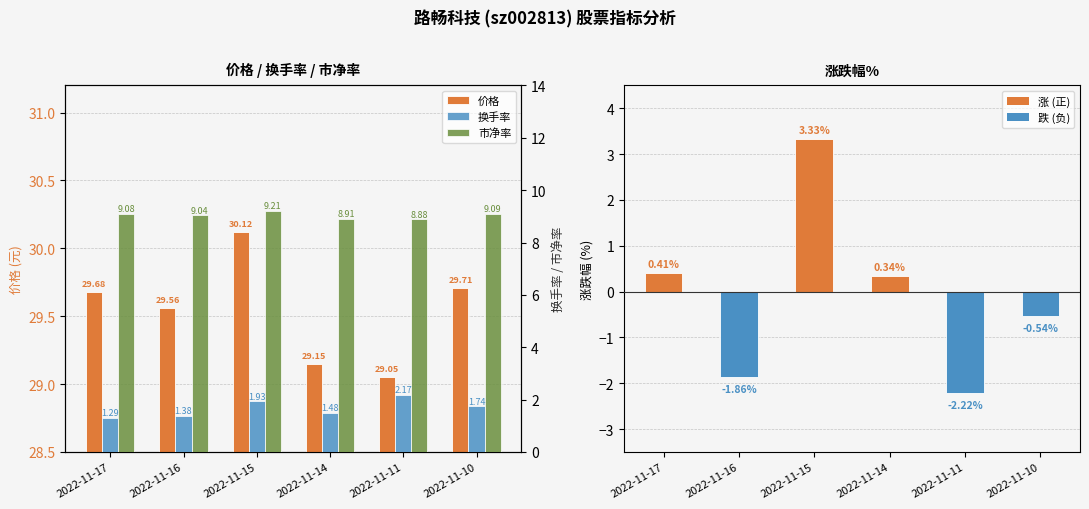

The value of 换手率 at 2022-11-15 is 1.3. True or false?

False